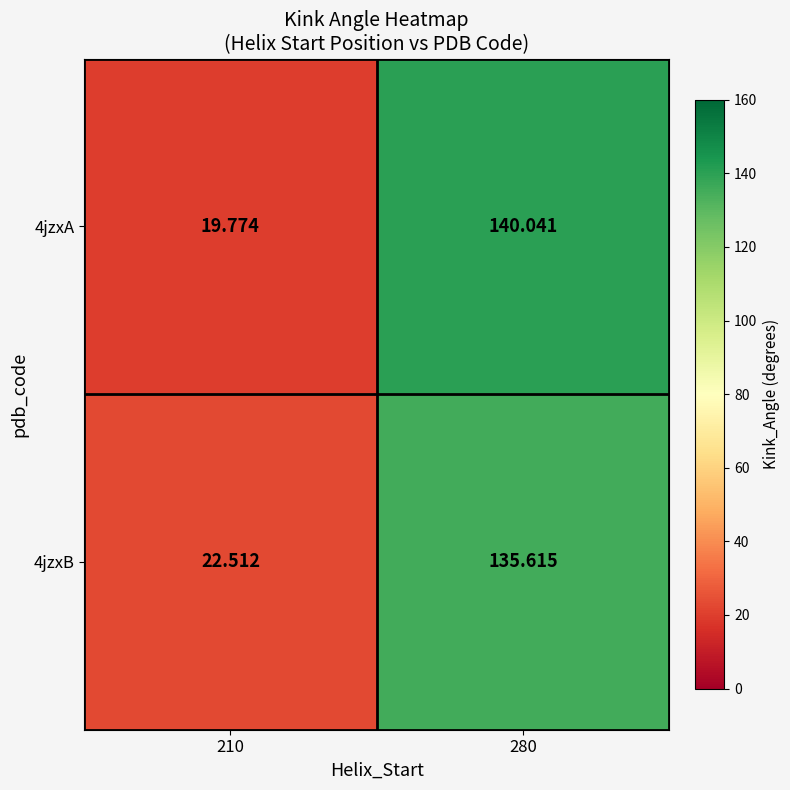

Is the value of 4jzxB at 280 greater than the value of 4jzxA at 210?

Yes